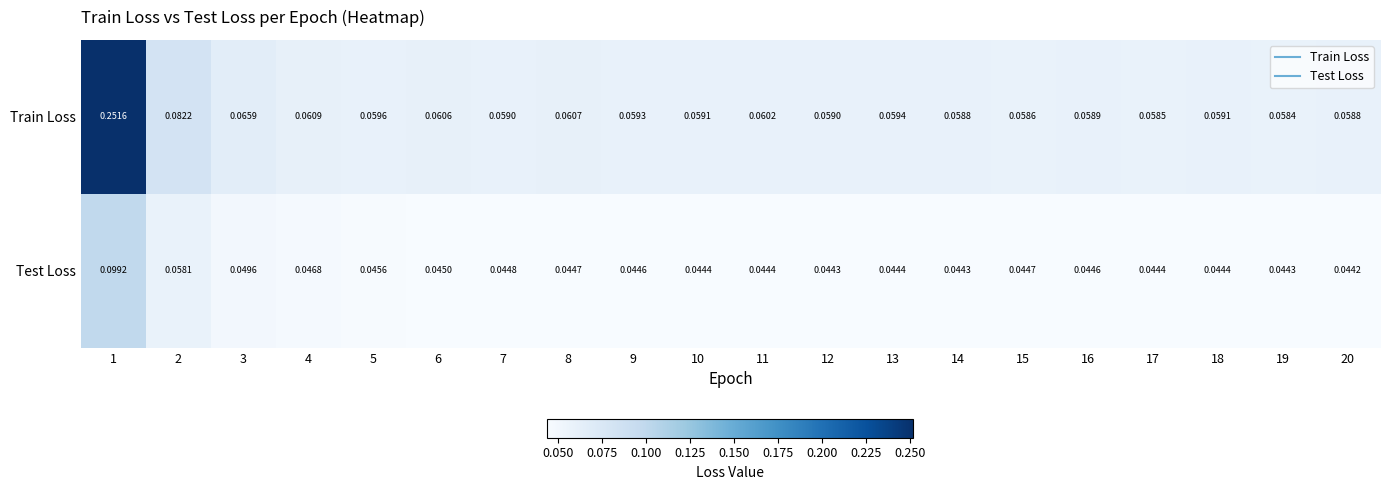

At which category is the sum across all series the highest?

1